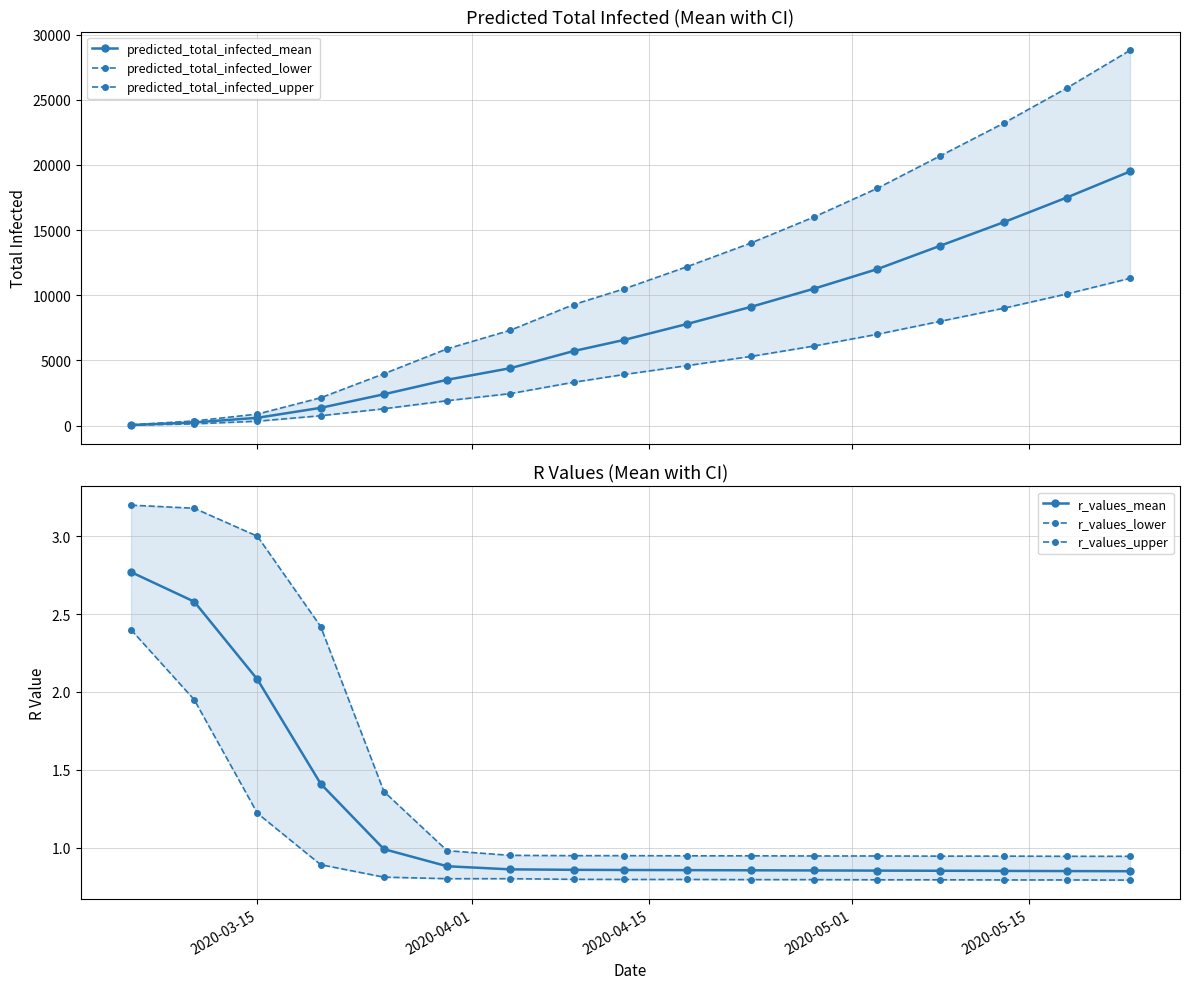

True or false: predicted_total_infected_mean has more than 1 interior local peaks.

False